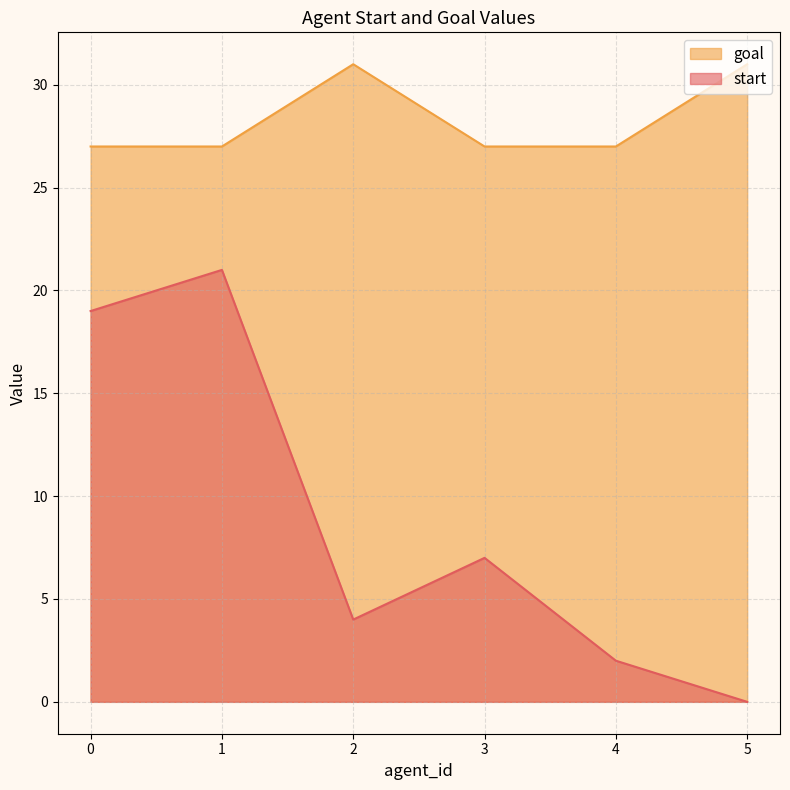

Reading left to right, transcribe all the data shown in this chart.

start: 19	21	4	7	2	0
goal: 27	27	31	27	27	31